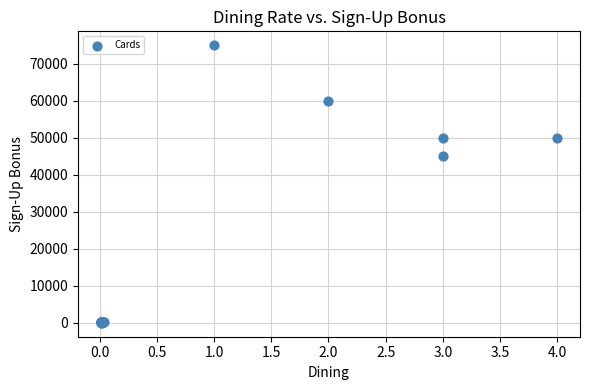

What Y value in the scatter plot is closest to 37500?

45000